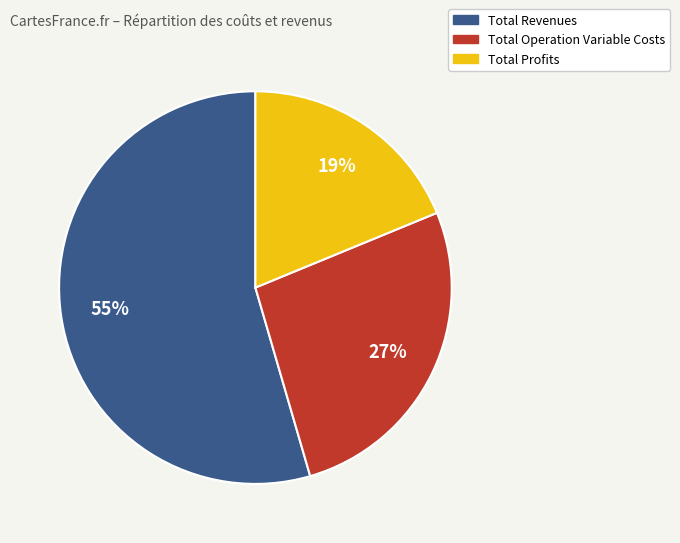

Count the number of slices in the pie.

3